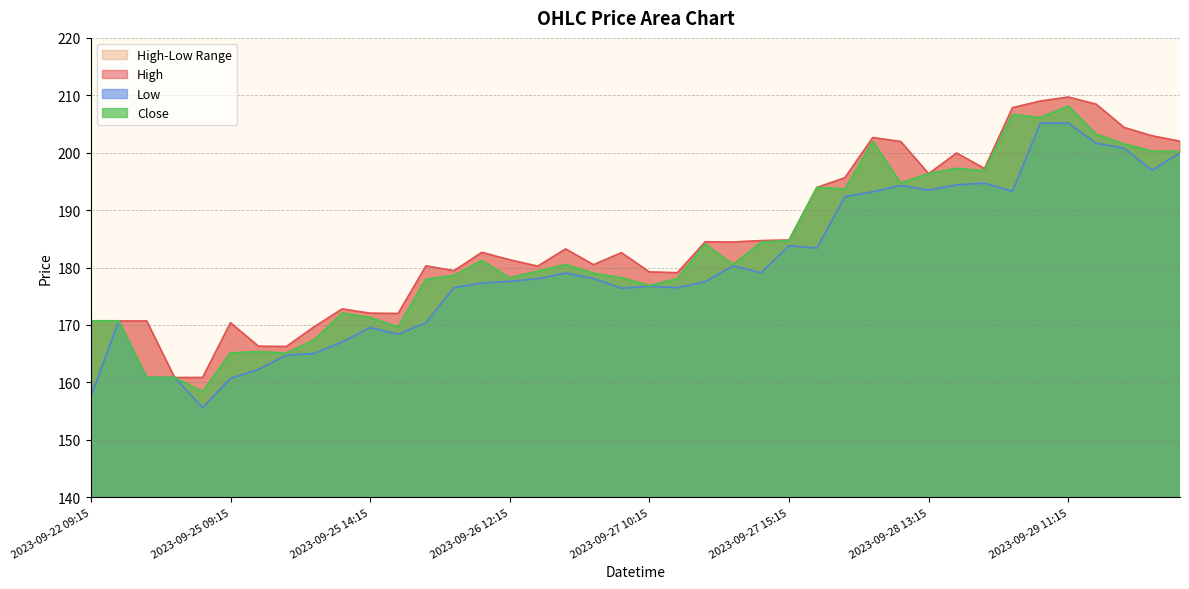

Which series has the largest total across all categories?

High